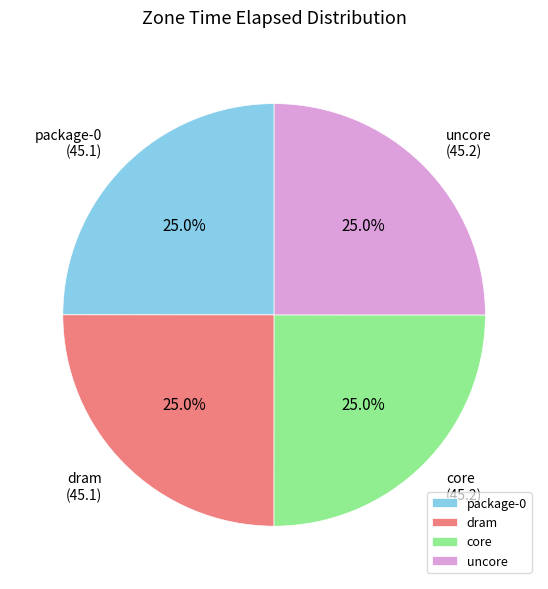

What percentage do uncore and dram together represent?

50.0%